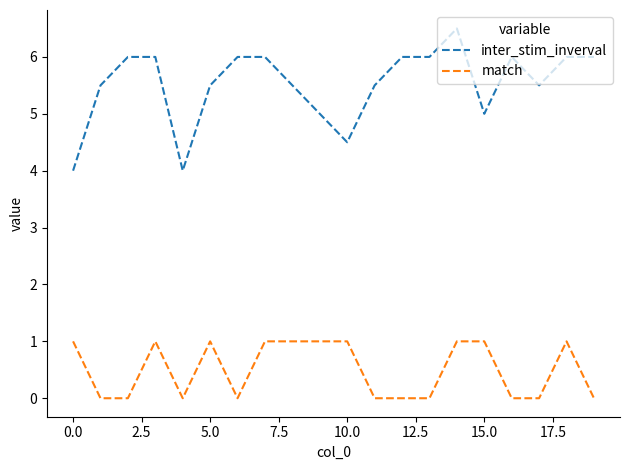

True or false: match and inter_stim_inverval intersect in this chart.

False